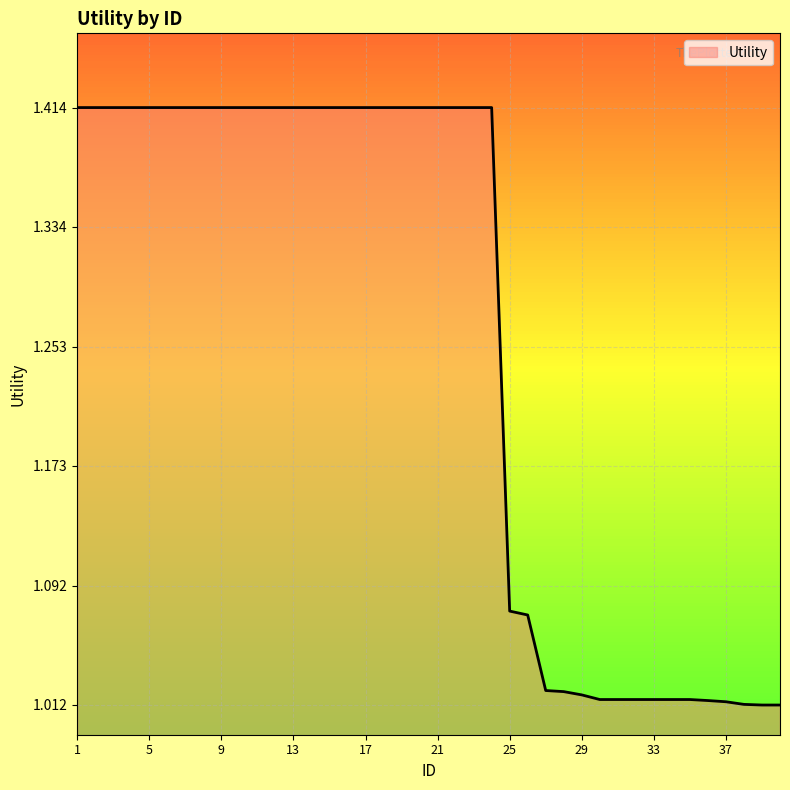

What is the difference between the maximum and minimum values?

0.4